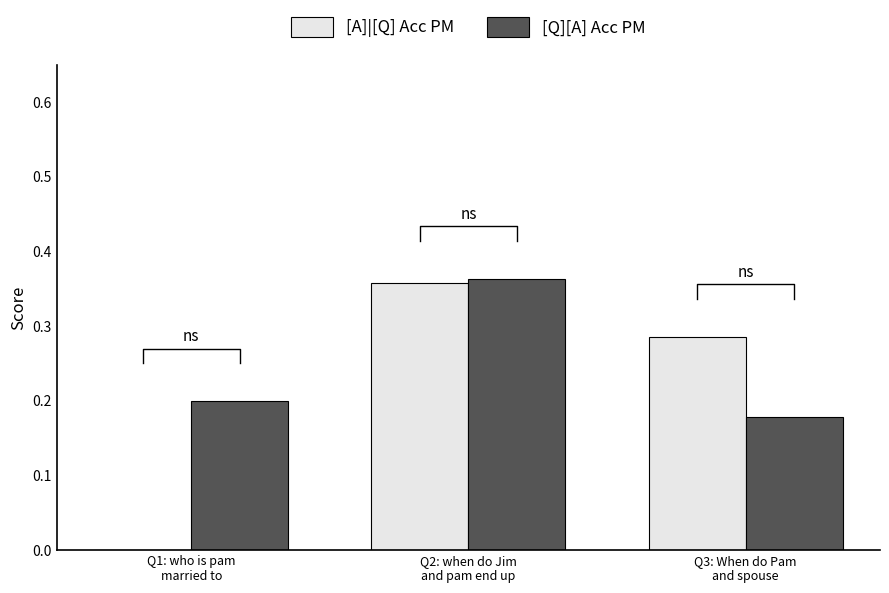

Which series has the largest total across all categories?

[Q][A] Acc PM